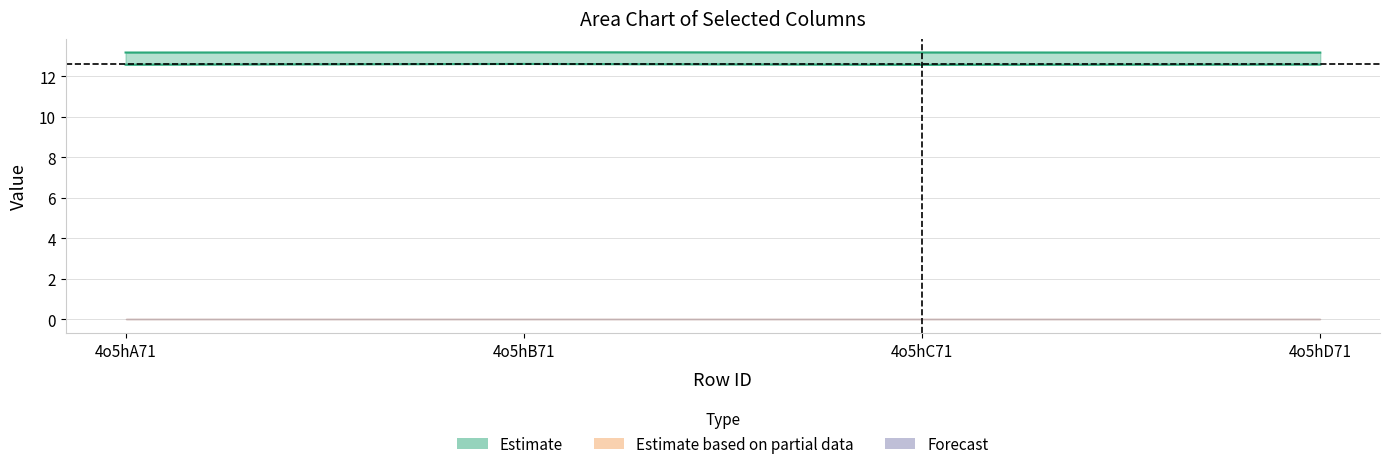

True or false: col_4 and col_6 cross at least once.

False